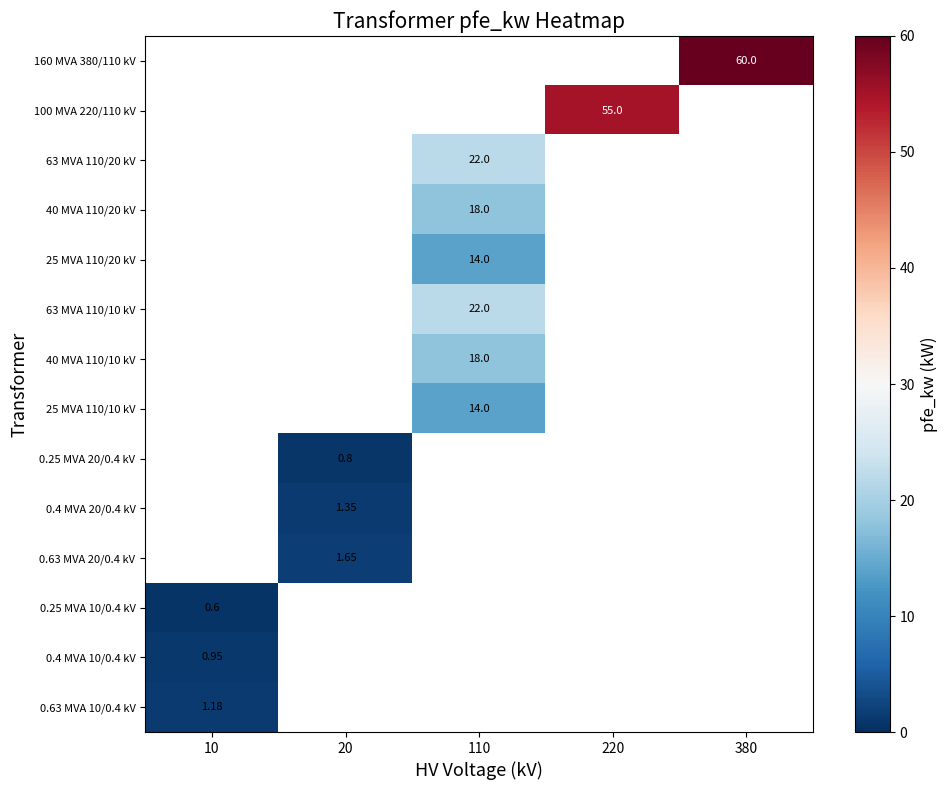

Which category has the lowest value across all series?

10